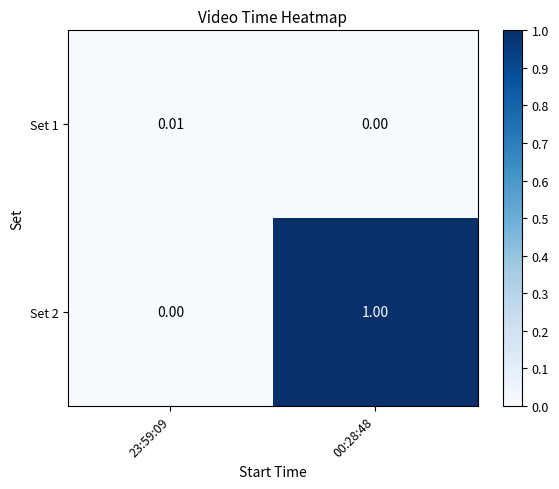

Is the value of Set 2 at 00:28:48 greater than the value of Set 1 at 23:59:09?

Yes